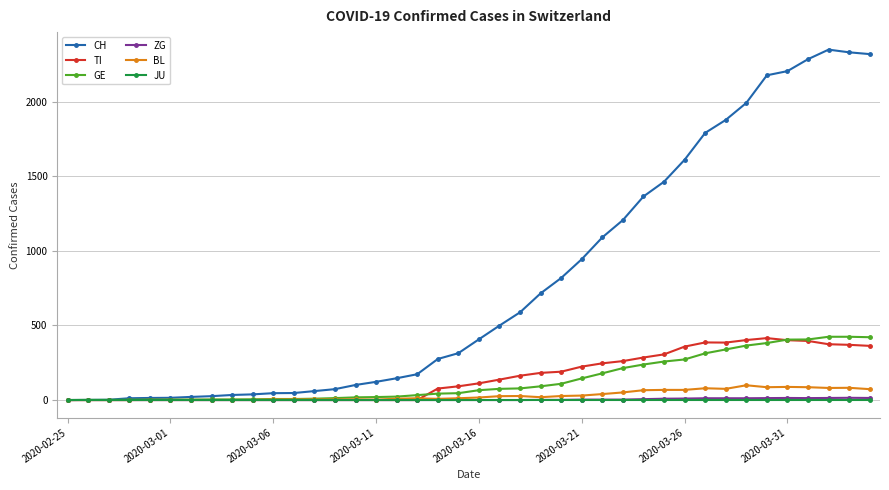

What is the greatest value displayed?

2348